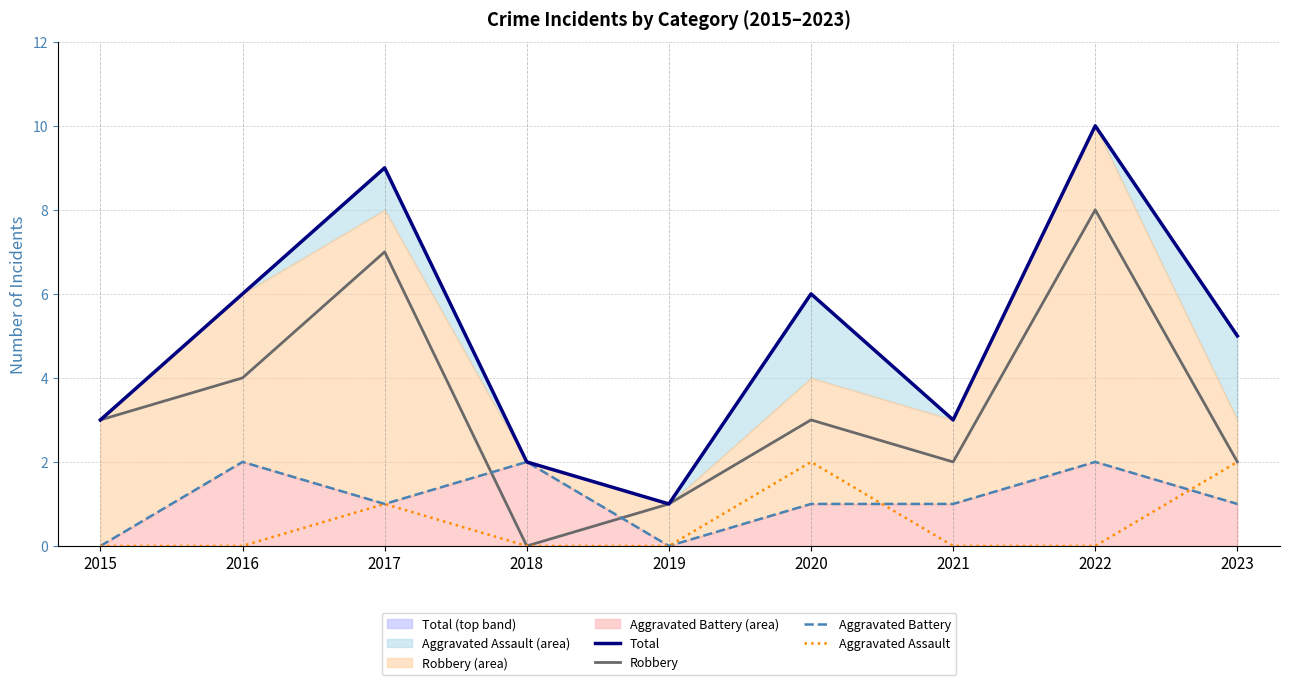

Rank the series by their maximum value, from highest to lowest.

Total, Robbery, Aggravated Battery, Aggravated Assault